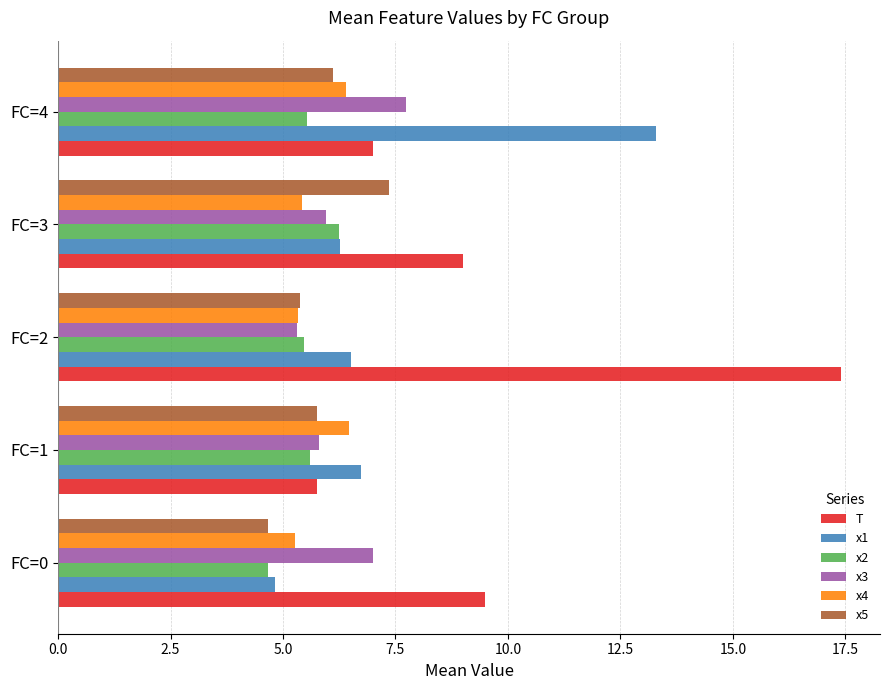

The value of x5 at FC=0 is 7.6. True or false?

False